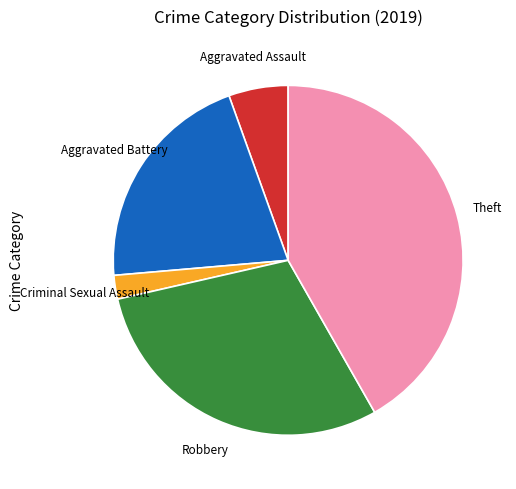

The Theft slice represents 35% of the pie. True or false?

False